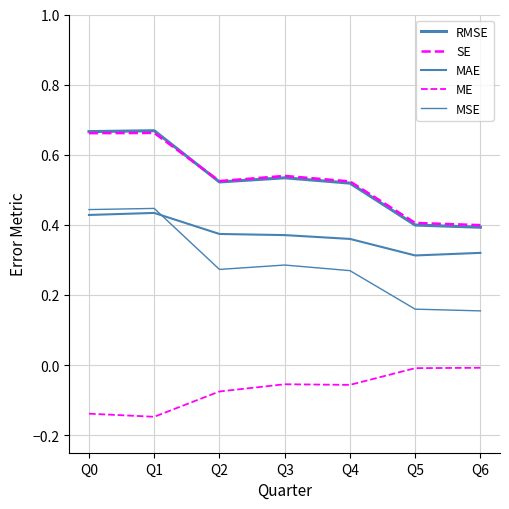

In MSE, how many points are higher than both neighbors (excluding endpoints)?

2